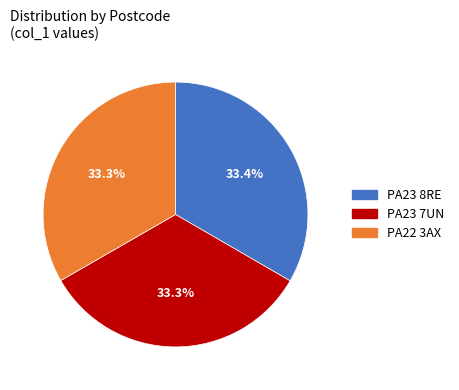

The PA22 3AX slice represents 25% of the pie. True or false?

False